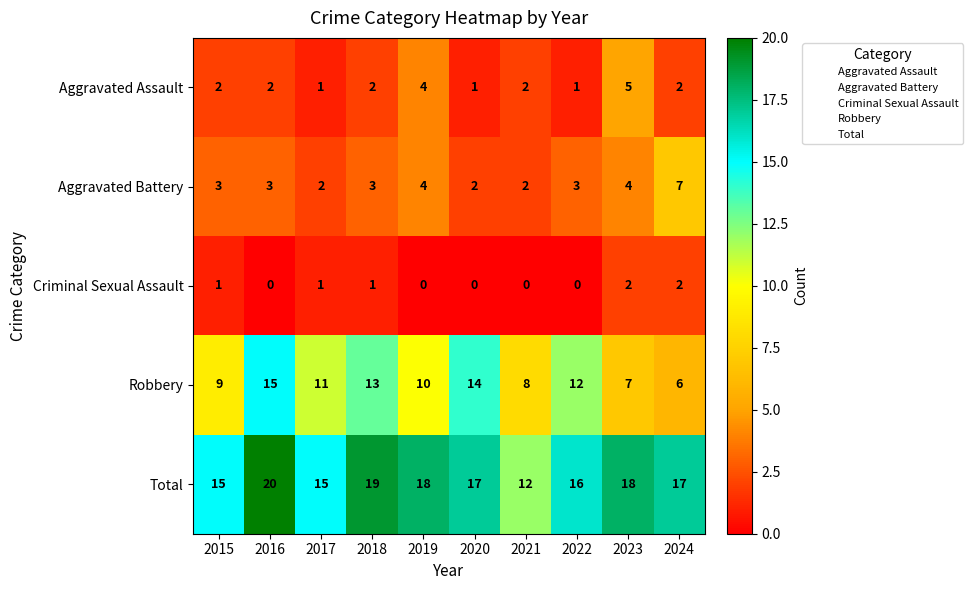

Which series changed the most between 2016 and 2022?

Total